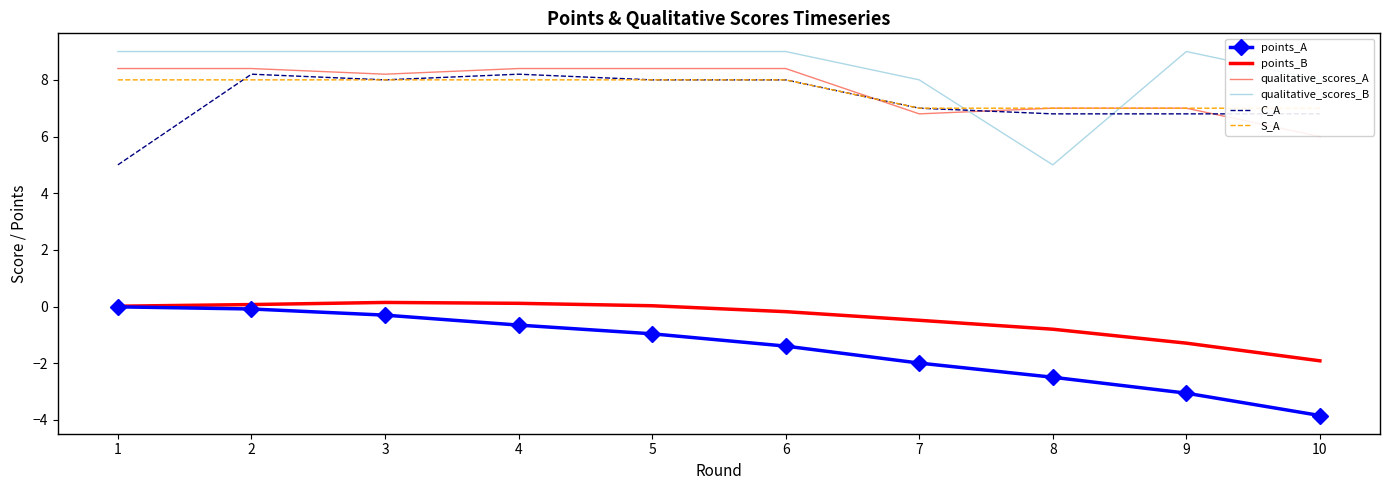

How many interior local peaks does the C_A series have?

2